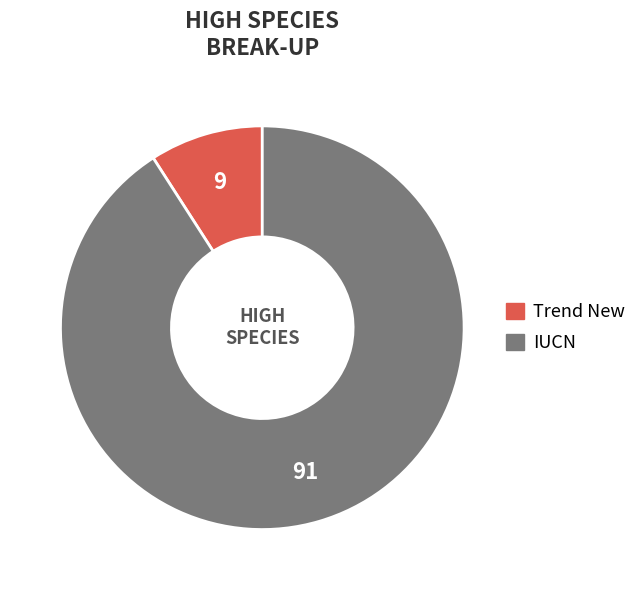

Combined, do Trend New and IUCN account for over 50%?

Yes